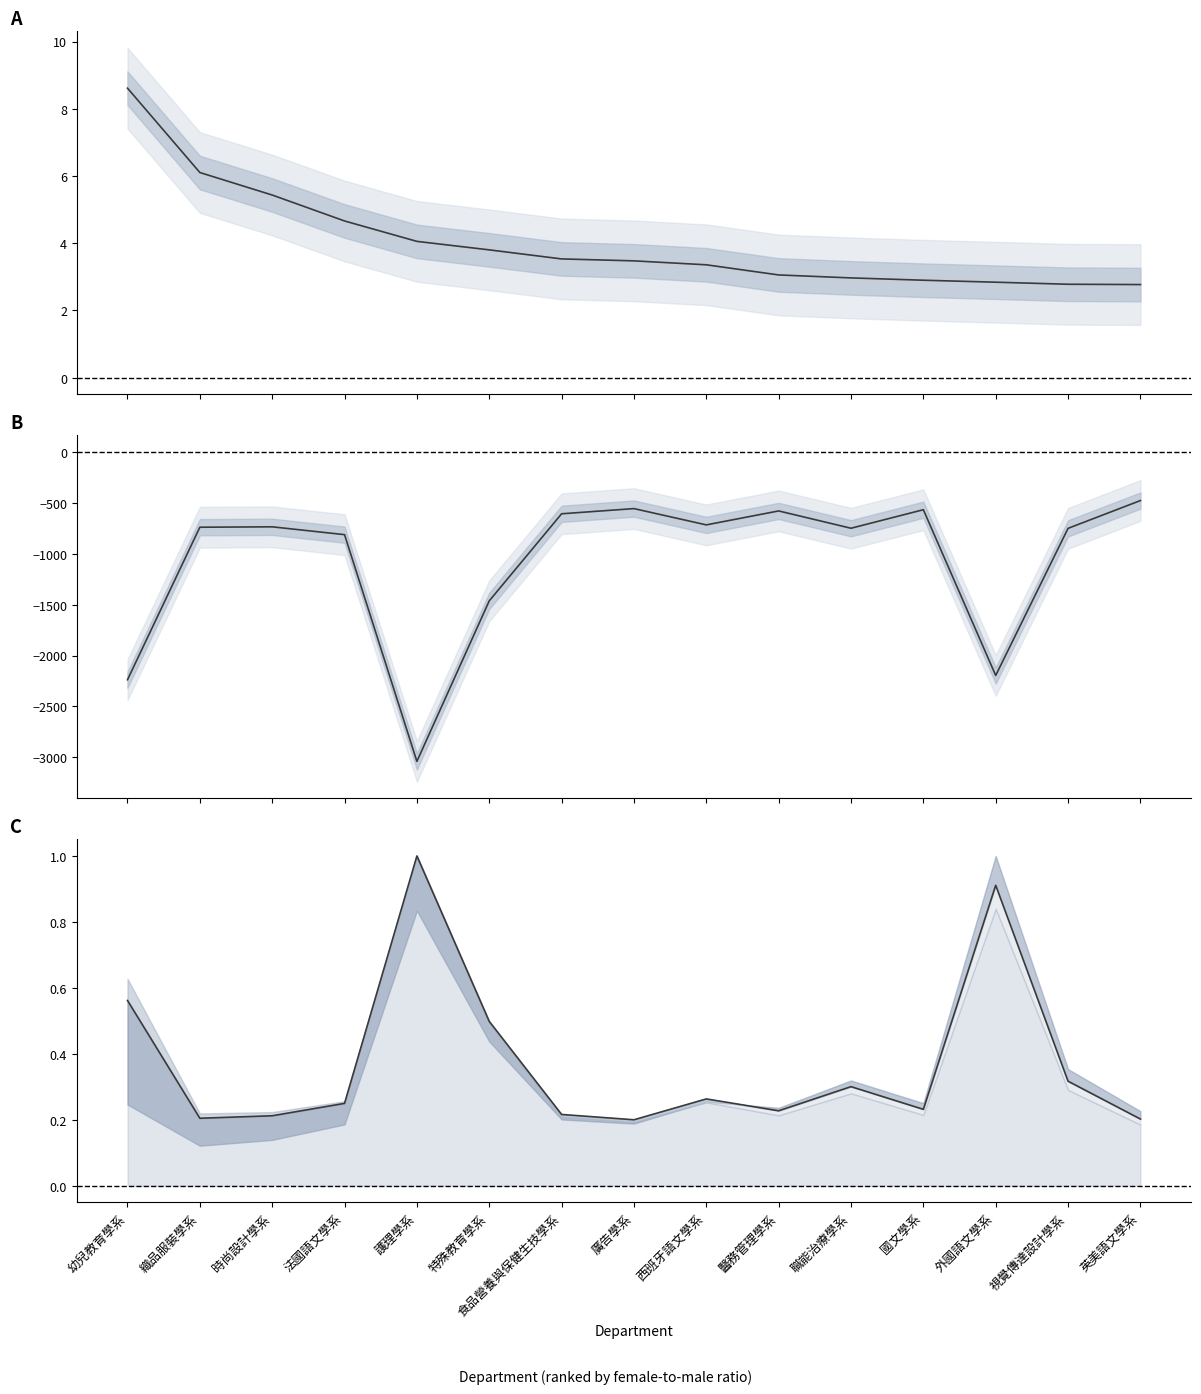

Rank the categories by total (norm) value from lowest to highest.

廣告學系, 英美語文學系, 織品服裝學系, 時尚設計學系, 食品營養與保健生技學系, 醫務管理學系, 國文學系, 法國語文學系, 西班牙語文學系, 職能治療學系, 視覺傳達設計學系, 特殊教育學系, 幼兒教育學系, 外國語文學系, 護理學系